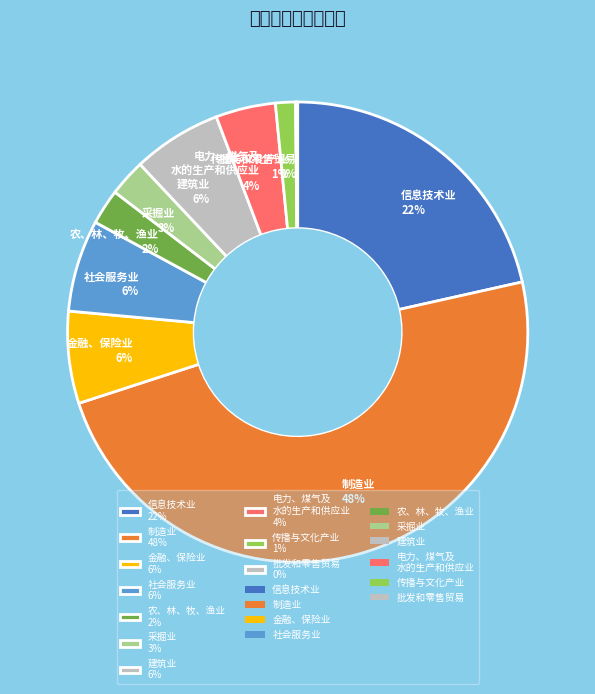

True or false: 制造业 48% accounts for 58% of the total.

False